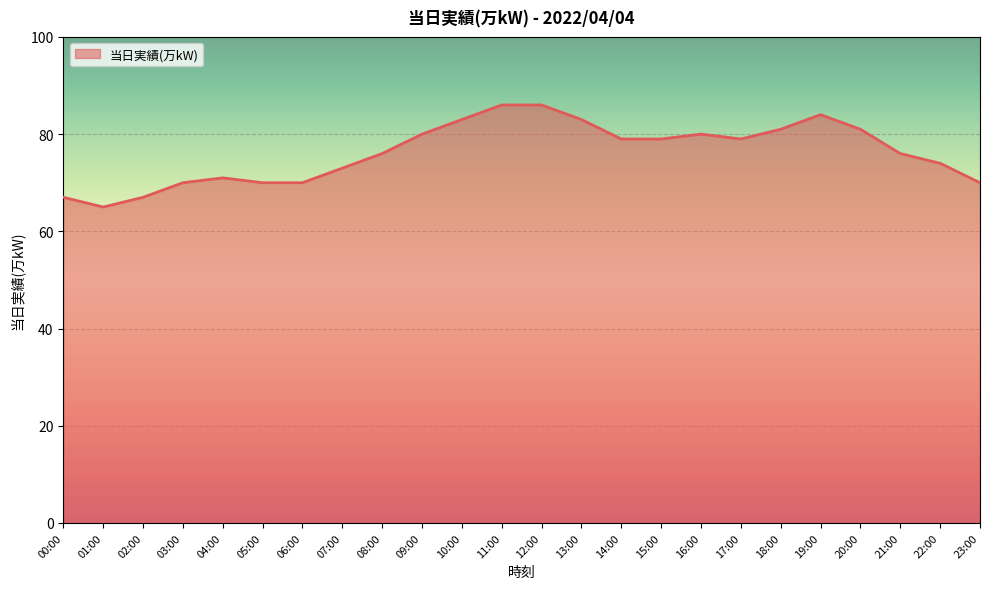

What is the difference between the second highest and second lowest values?

19